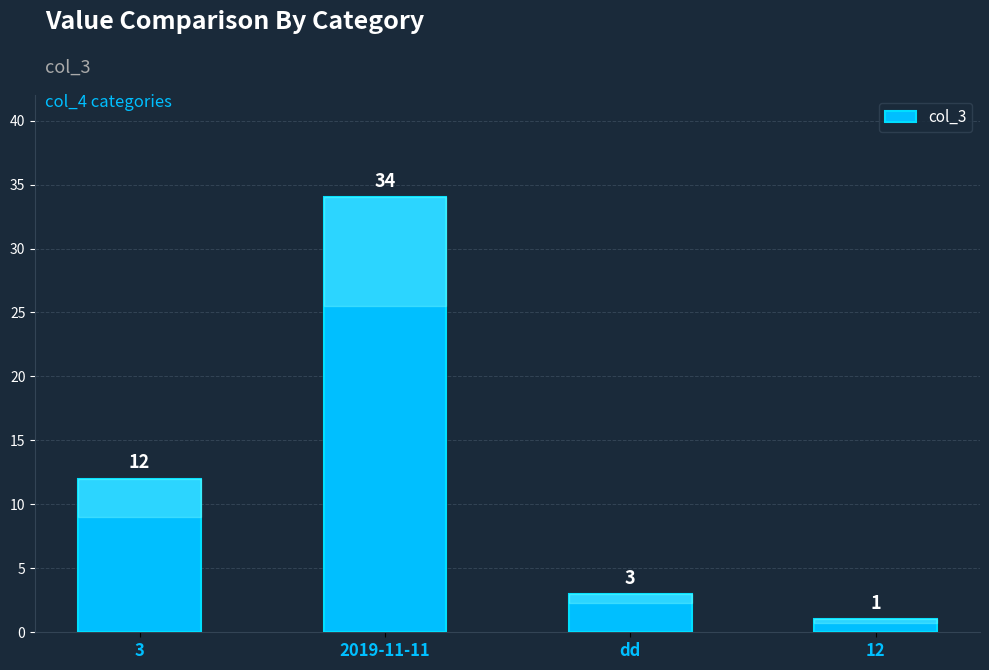

List the labels in order of value, smallest first.

12, dd, 3, 2019-11-11